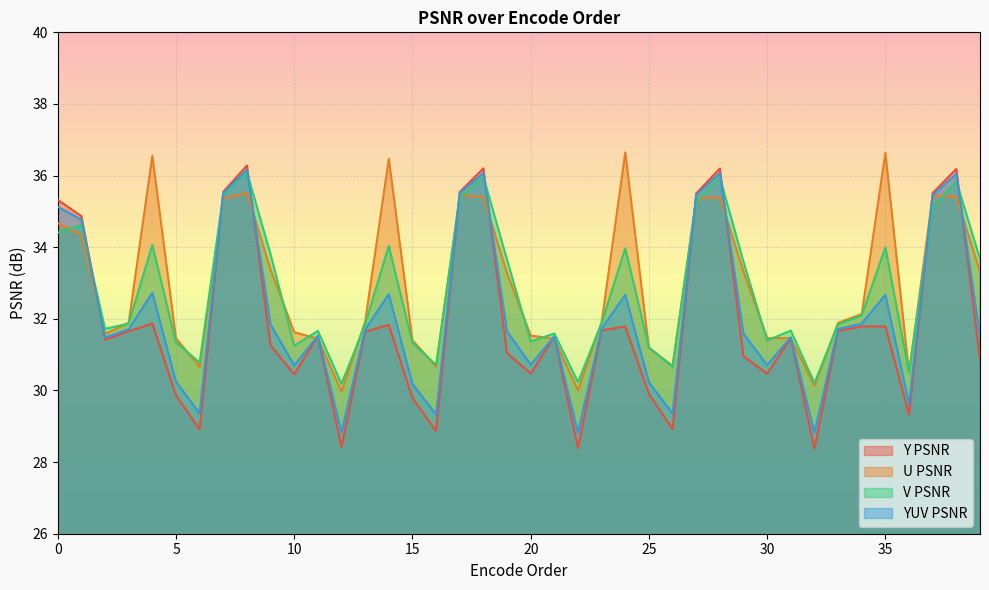

How many interior local valleys does the U PSNR series have?

8